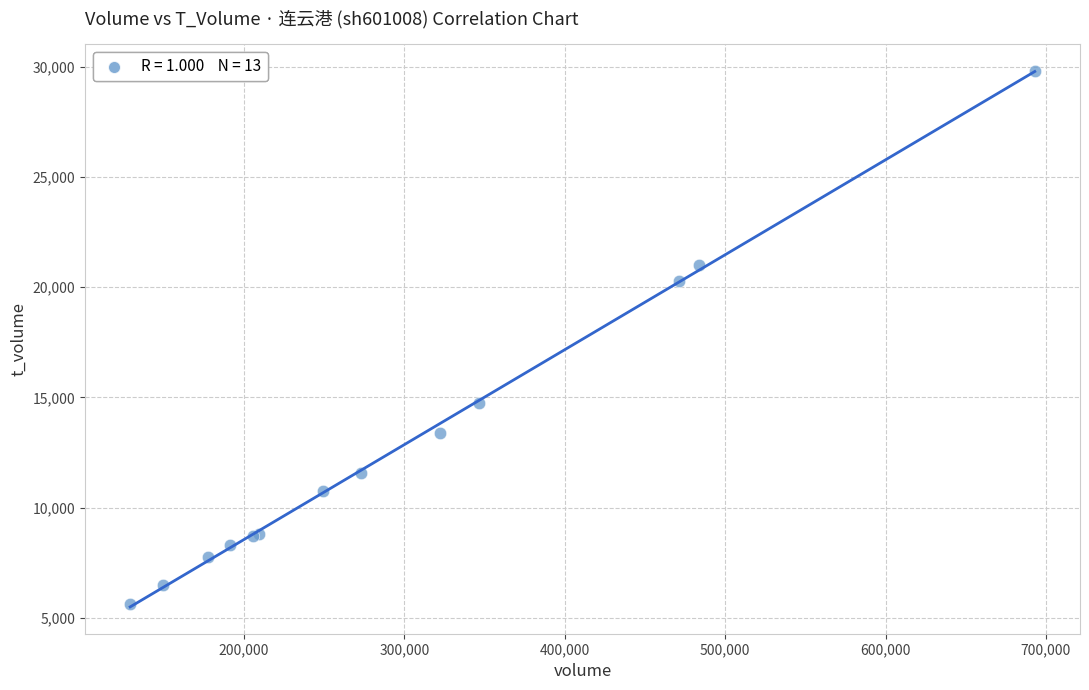

What Y value in the scatter plot is closest to 17711?

20261